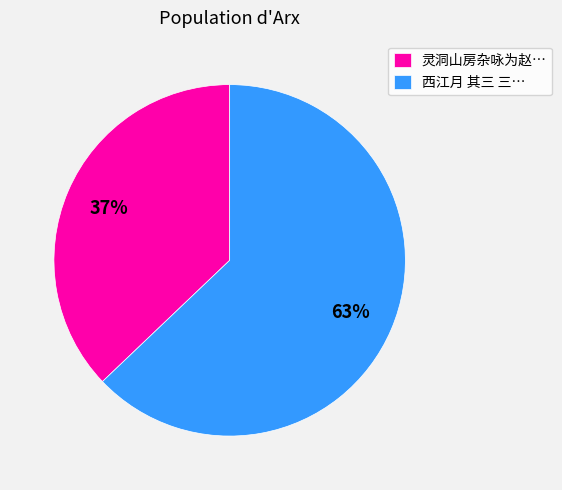

Count the number of slices in the pie.

2